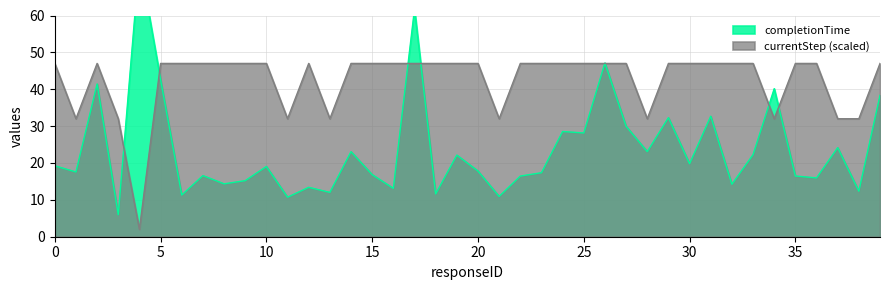

The chart shows a value of 61 at 7. True or false?

False